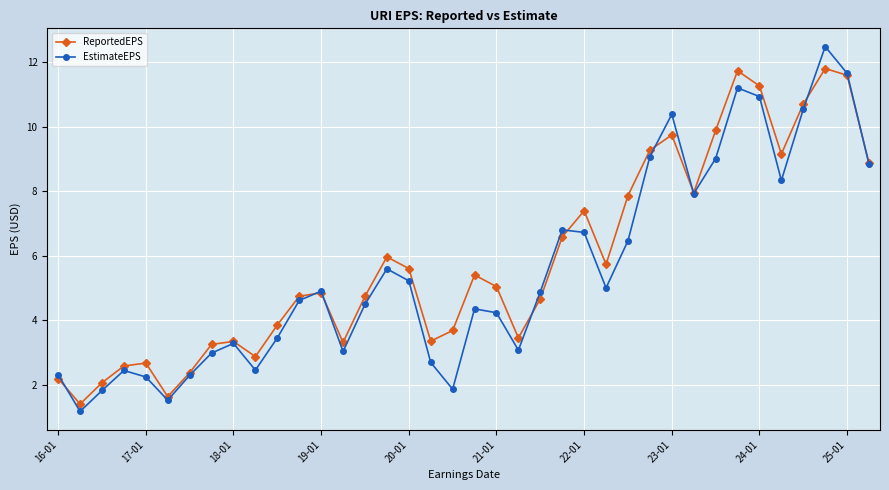

List the series in order of their peak value, lowest first.

ReportedEPS, EstimateEPS